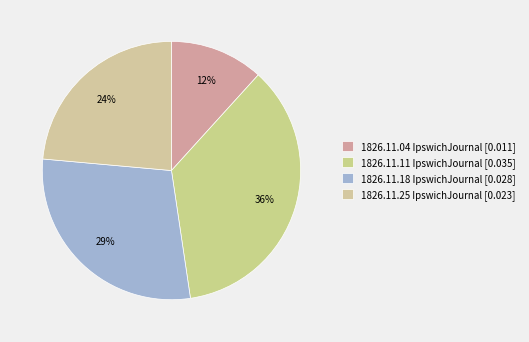

How many slices are in this pie chart?

4